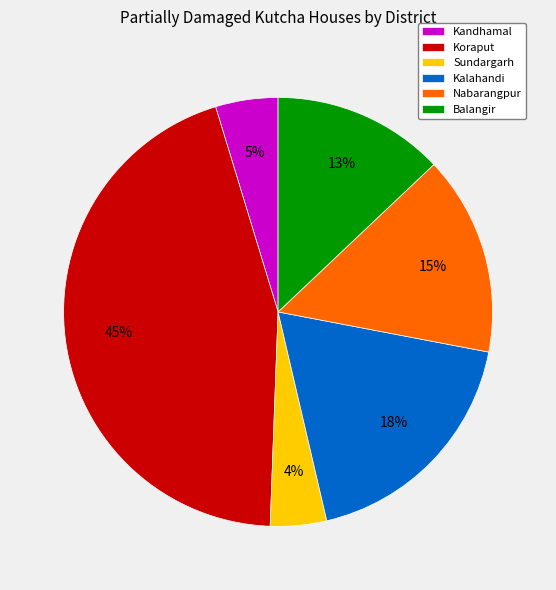

What is the ratio of the value at Sundargarh to the value at Balangir?

0.3